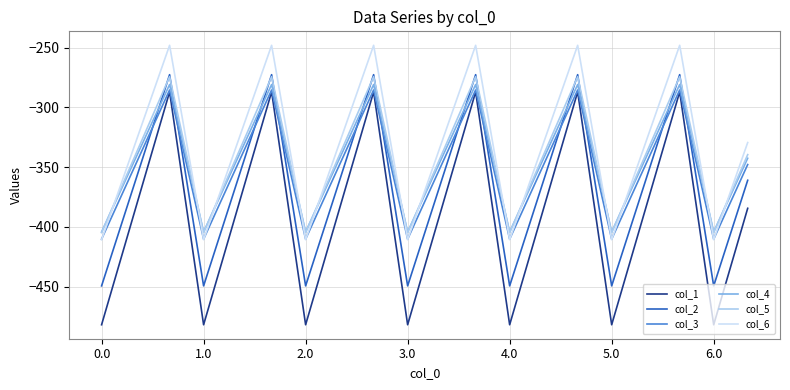

What is the sum of all col_3 values?

-7021.2